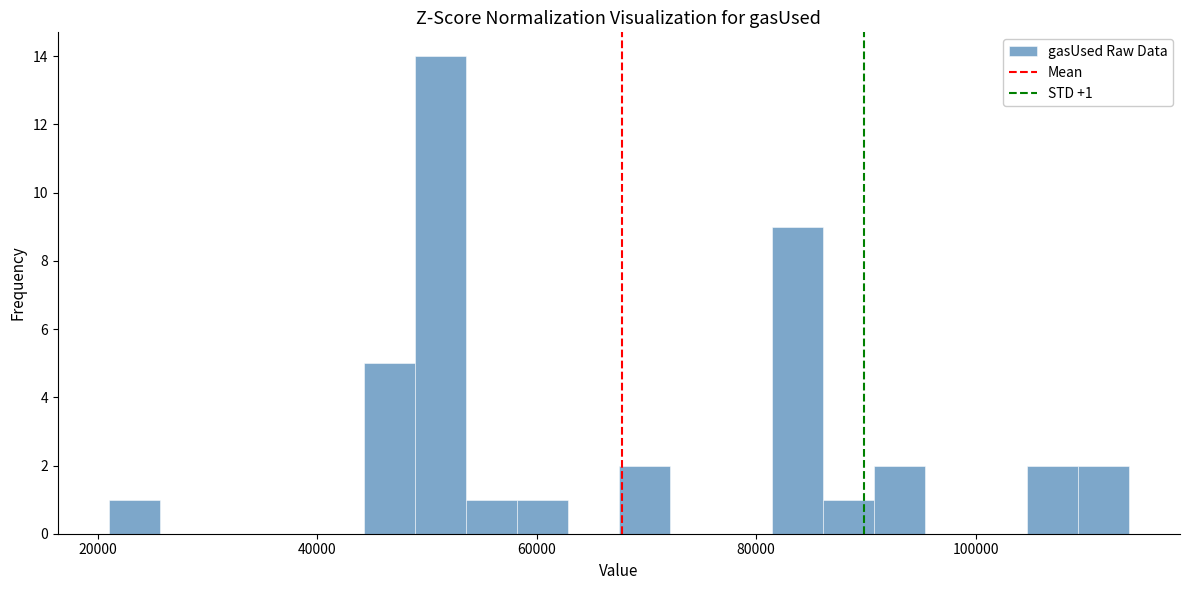

Around what value on the x-axis is the tallest bar? Give the approximate position of its centre, as read against the axis.

52000